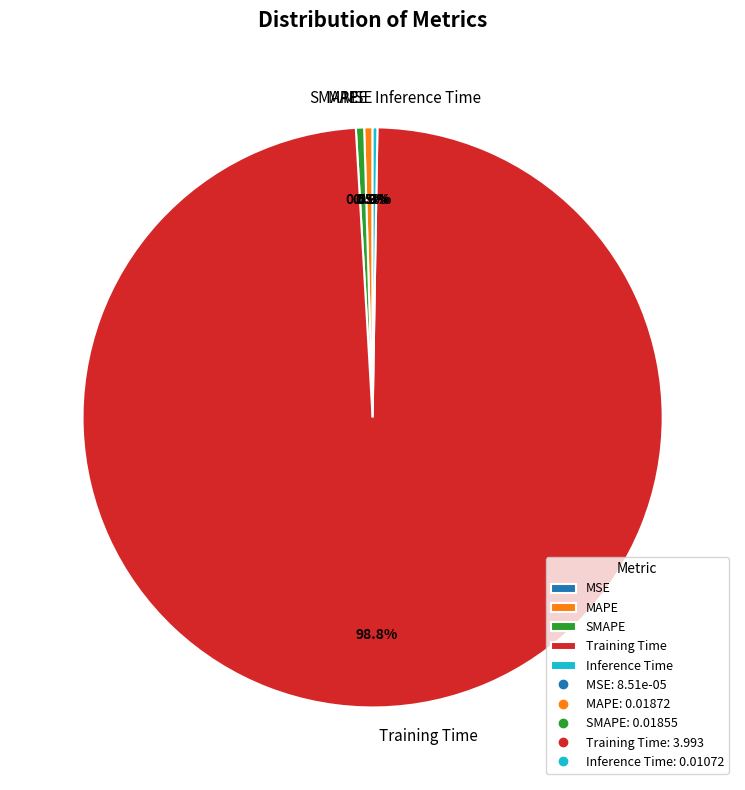

Which slice is the largest?

Training Time